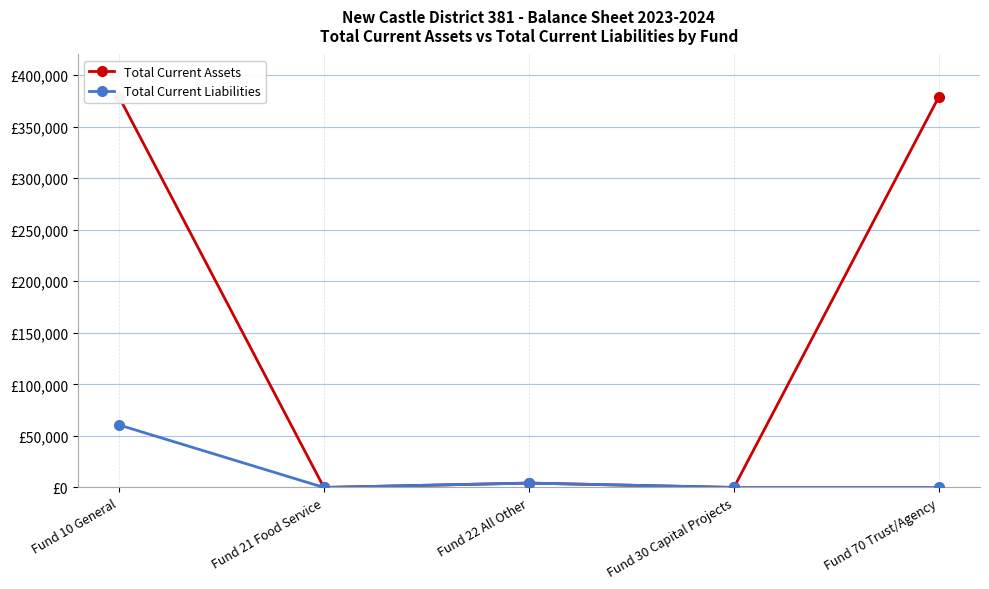

Does the chart have visible grid lines?

Yes